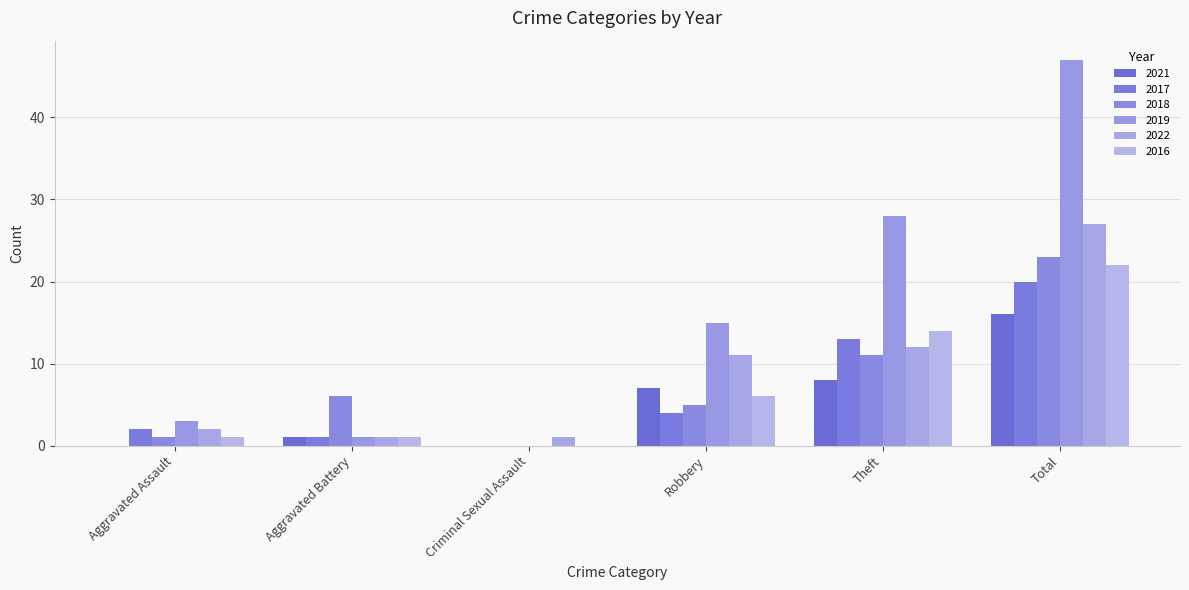

What is the sum of the 2018 values at Total and Criminal Sexual Assault?

23